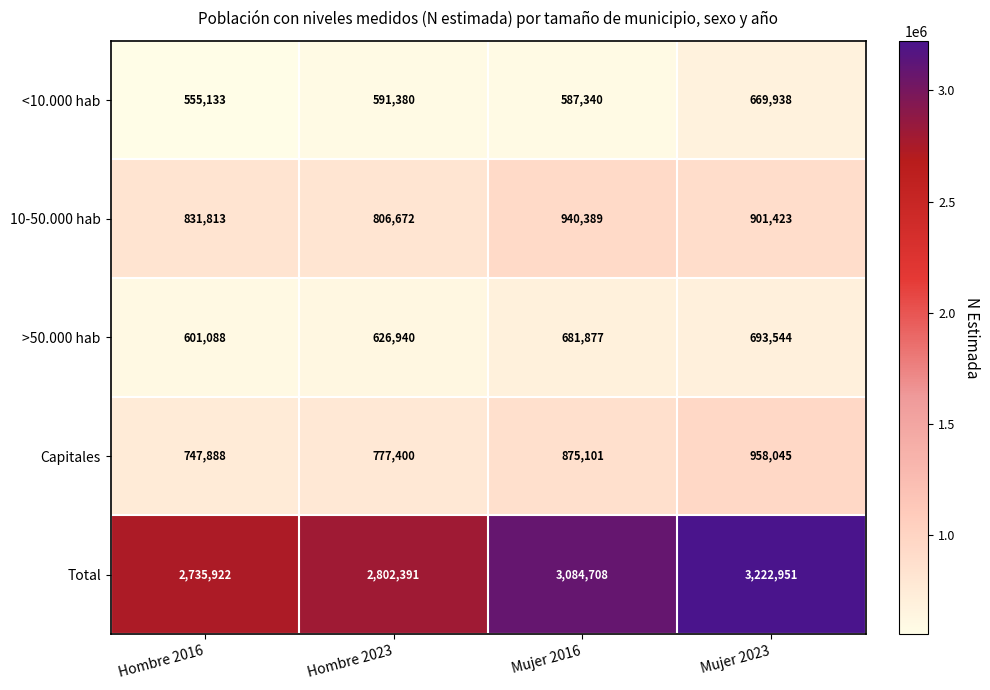

Which category has the lowest value across all series?

Hombre 2016